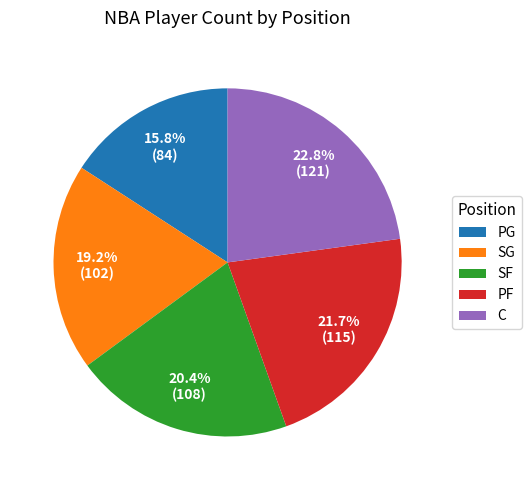

Which category has the biggest portion of the pie?

C